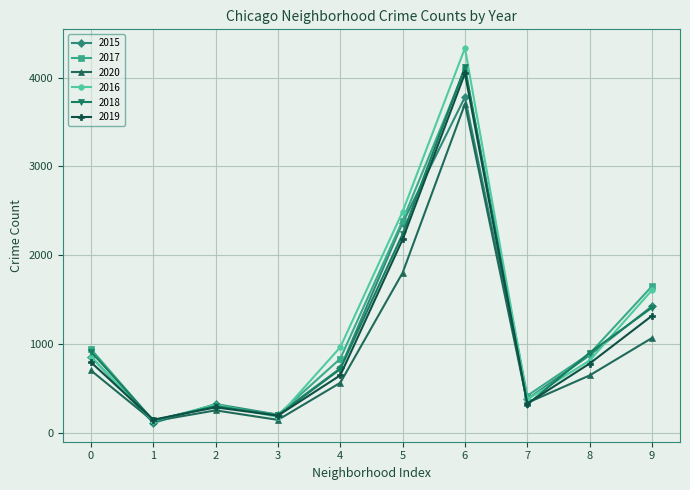

What are all the series names shown in the legend?

2015, 2017, 2020, 2016, 2018, 2019